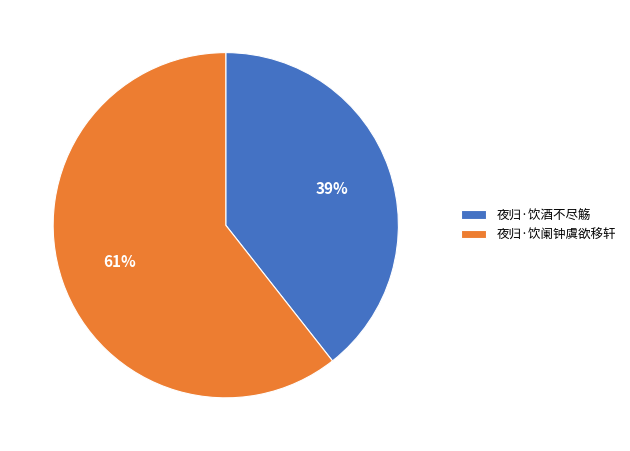

Do 夜归·饮酒不尽觞 and 夜归·饮阑钟虞欲移轩 together represent more than half of the pie?

Yes